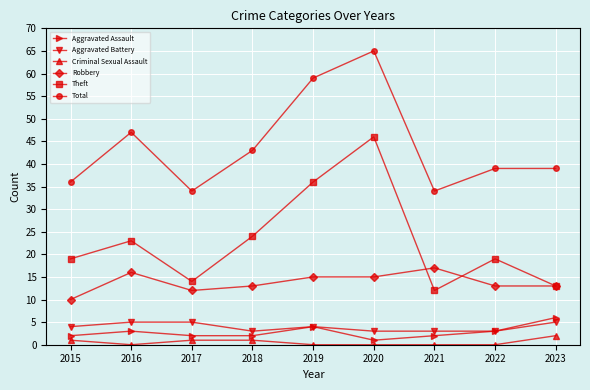

What are all the series names shown in the legend?

Aggravated Assault, Aggravated Battery, Criminal Sexual Assault, Robbery, Theft, Total